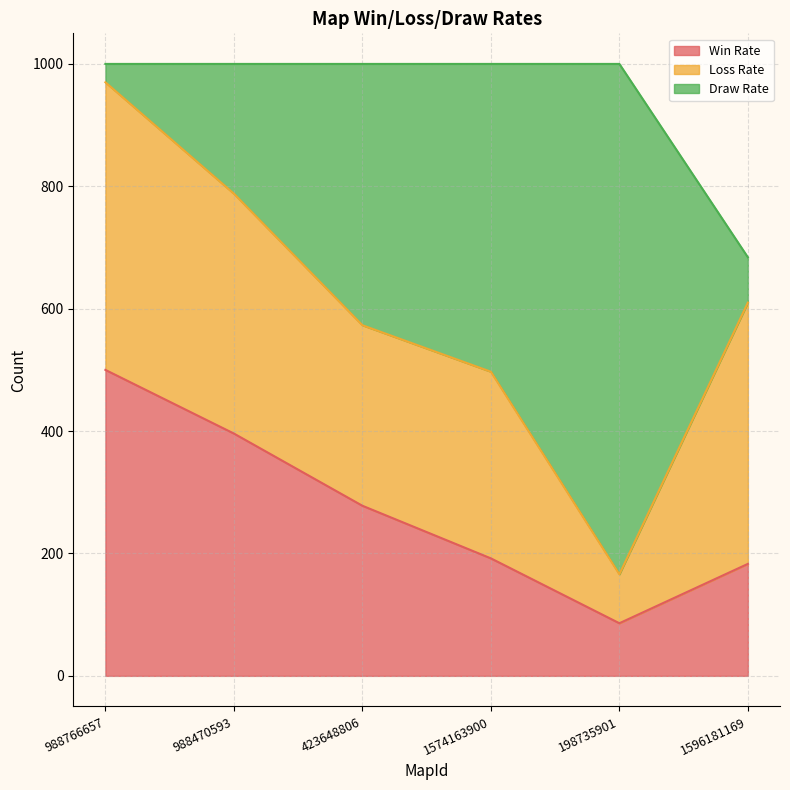

Is the value of Win Rate at 988470593 greater than the value of Loss Rate at 988766657?

No